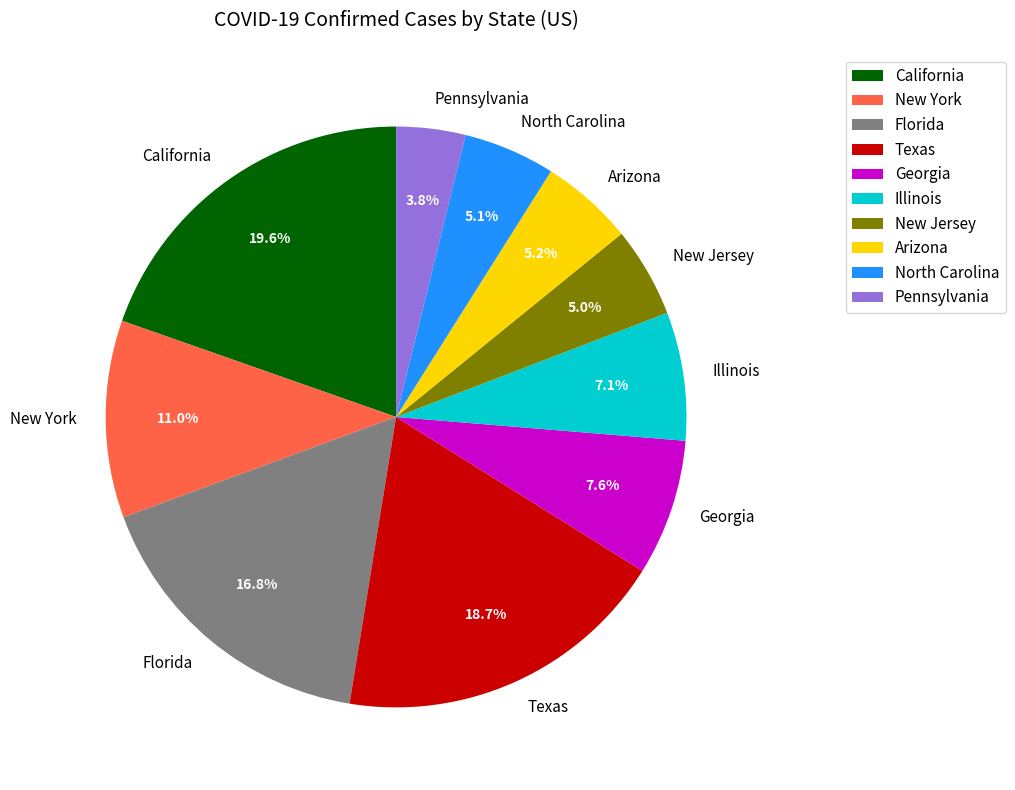

To the nearest percent, what portion does Pennsylvania represent?

4%